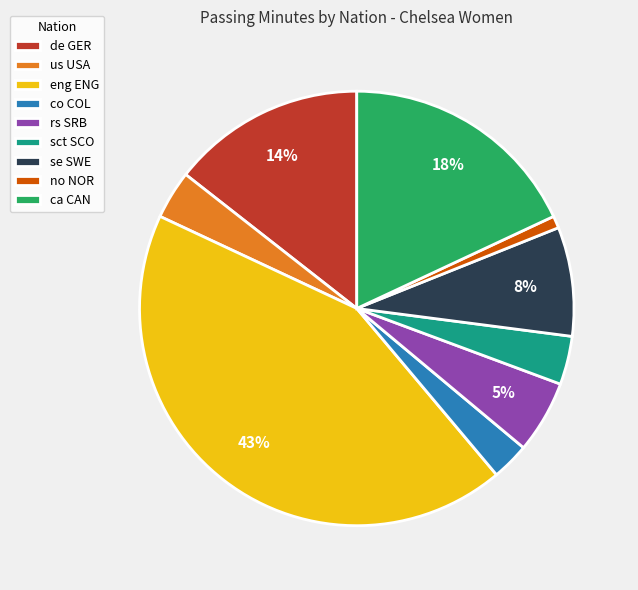

Between co COL and ca CAN, which is larger?

ca CAN